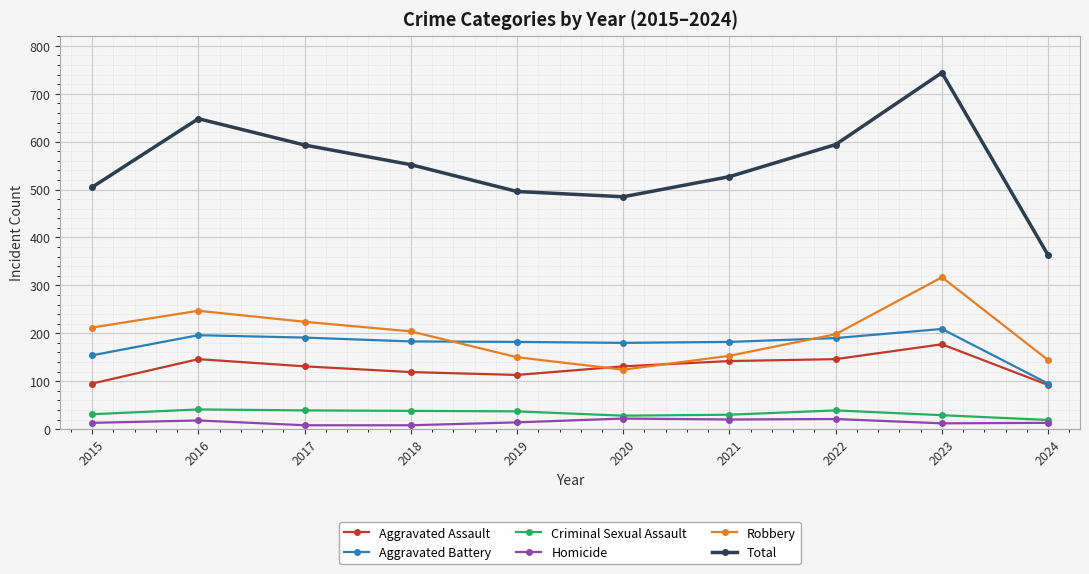

What is the value of the Criminal Sexual Assault point at the 5th from the left?

37